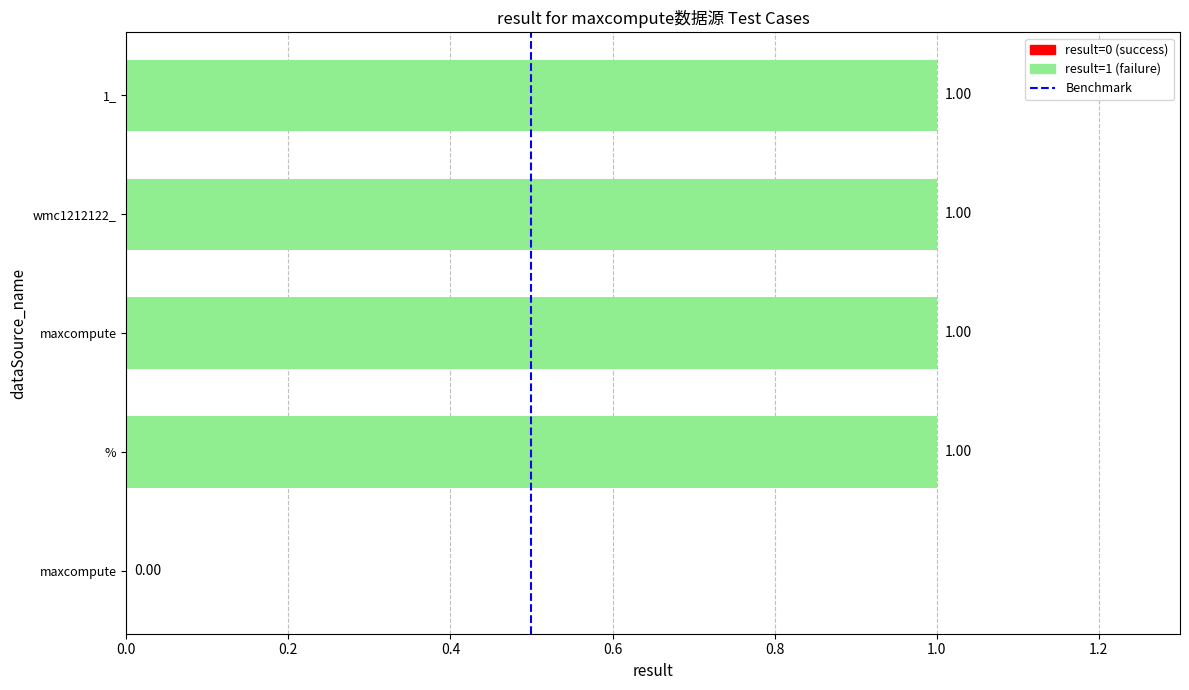

What is the sum of the values at maxcompute and maxcompute?

1